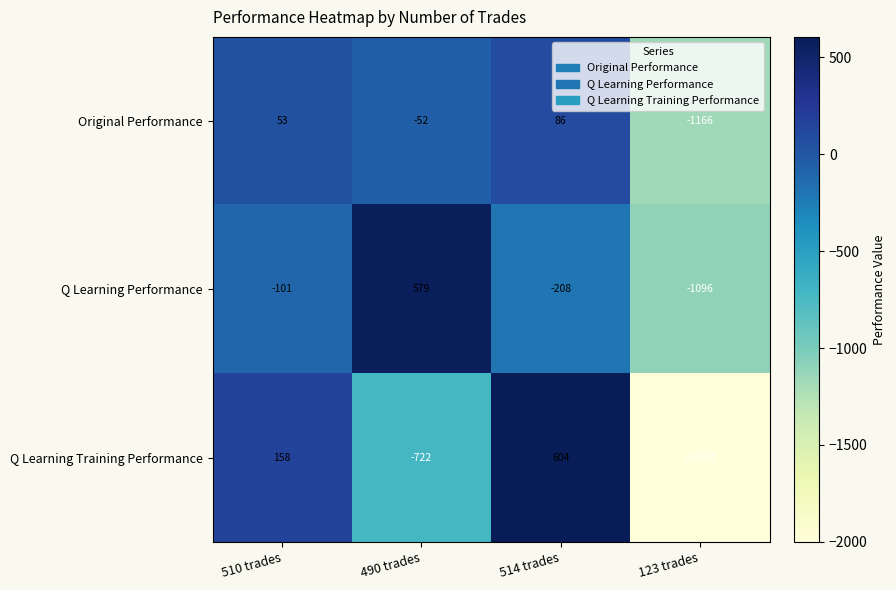

How many data points in Q Learning Training Performance are less than 158?

2